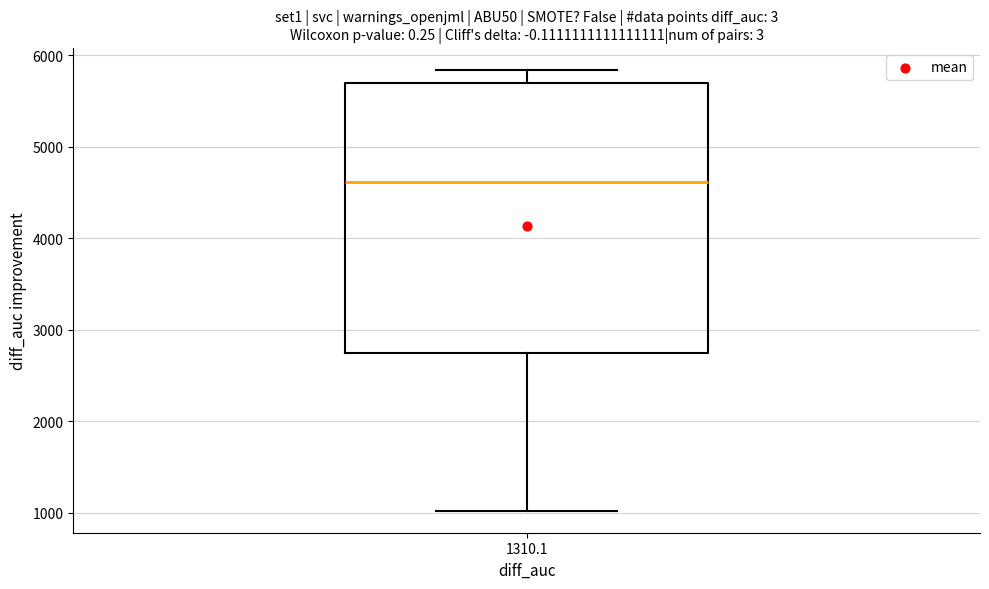

Read this box plot against the y-axis: the position of the median line, the range covered by the box, and the ends of both whiskers. The values are not printed on the chart, so give them approximately, as read against the axis.

median 4600, box 2700 to 5700, whiskers 1000 to 5800